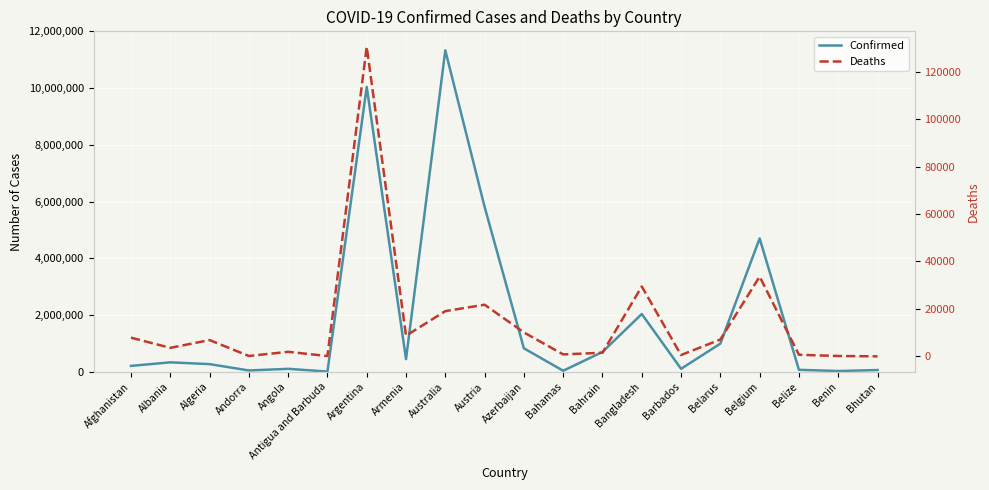

Where is the first local minimum for Deaths?

Albania